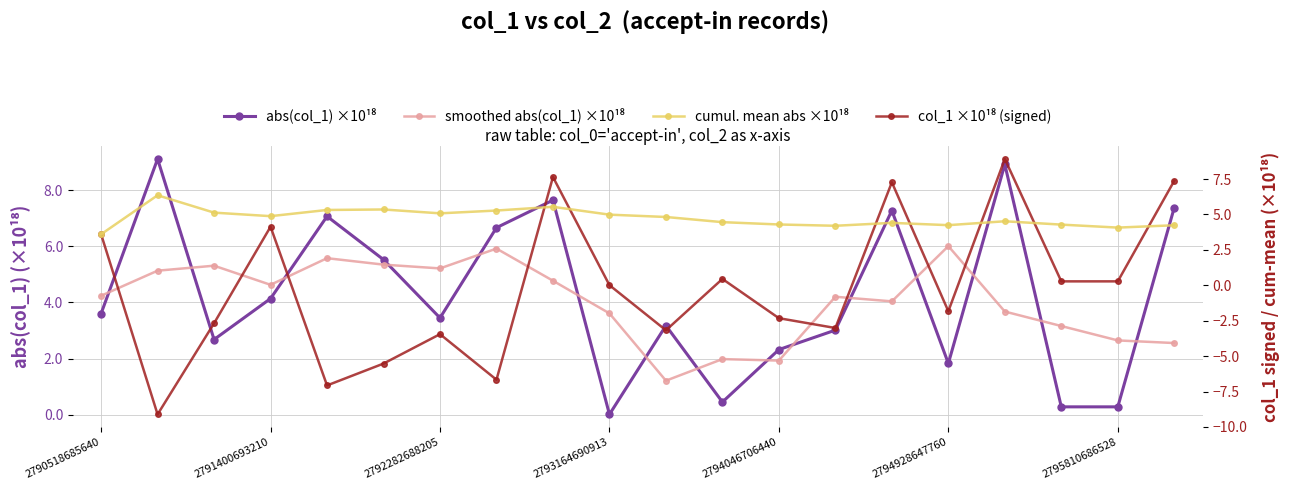

The value of abs(col_1) ×10¹⁸ at 14 is 7.3. True or false?

True